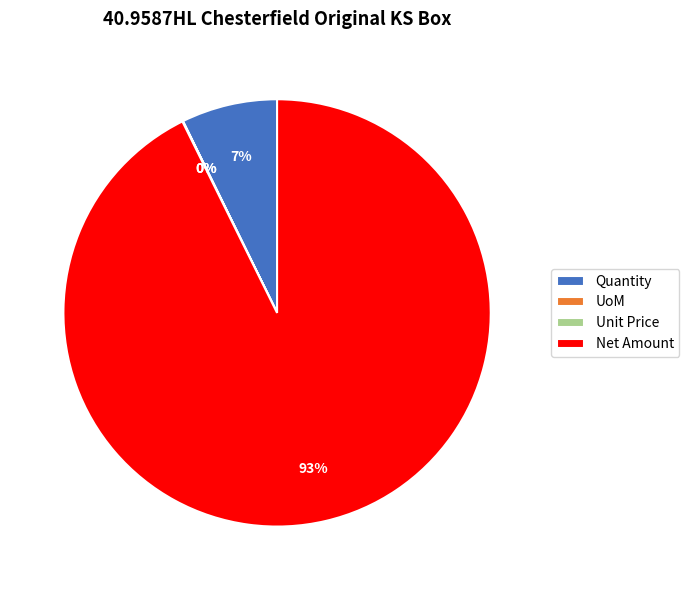

Which category has the biggest portion of the pie?

Net Amount